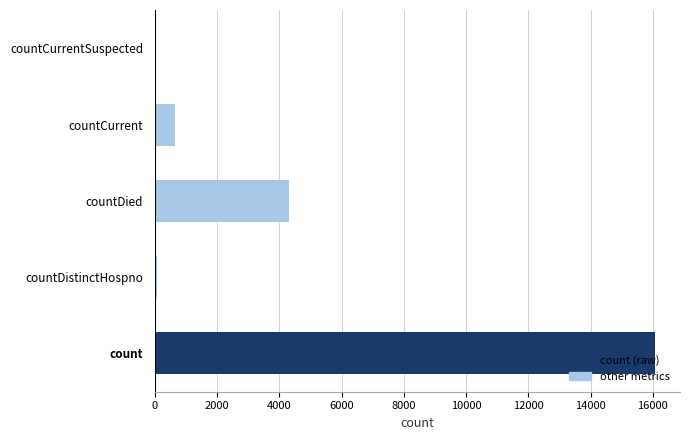

At which label is the value closest to 8036?

countDied